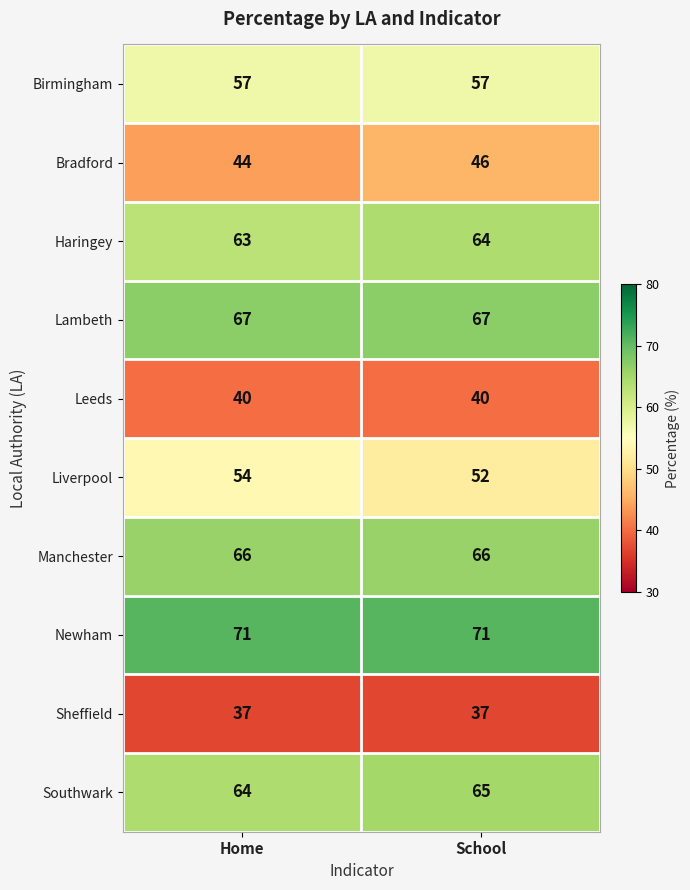

Which series has the largest total across all categories?

Newham